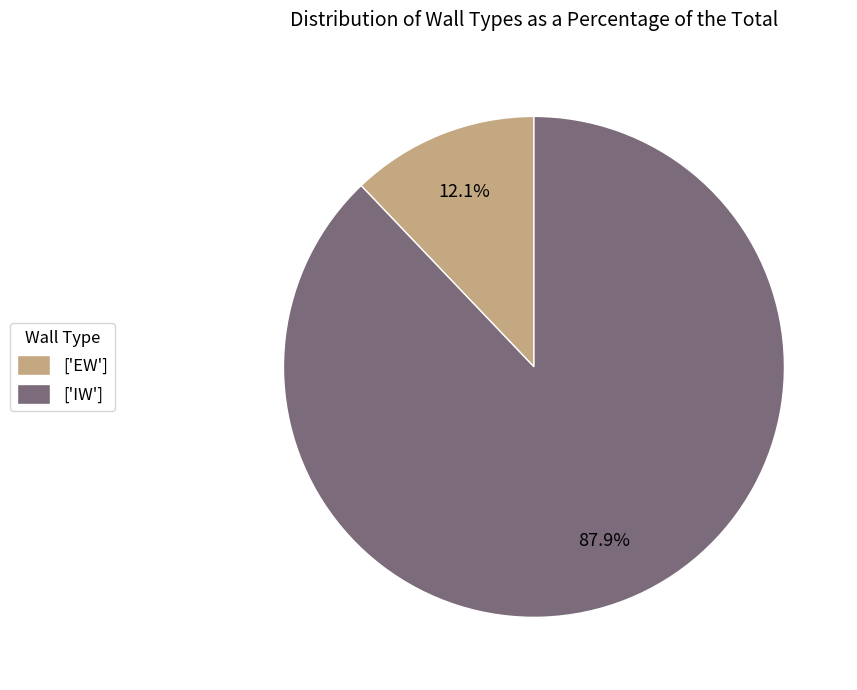

Is there any slice that represents more than half of the pie?

Yes